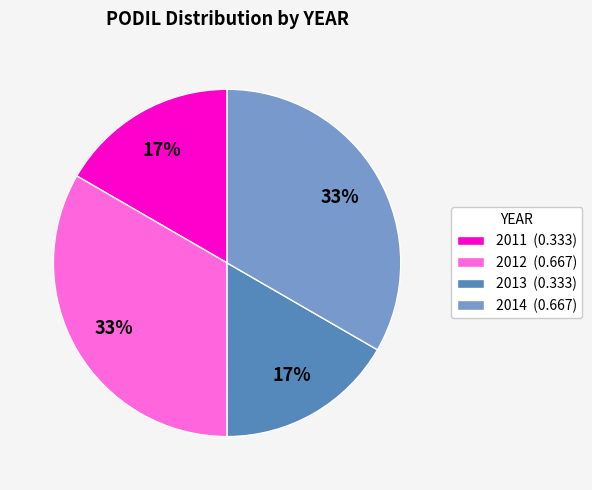

What is the ratio of the value at 2014 (0.667) to the value at 2012 (0.667)?

1.0